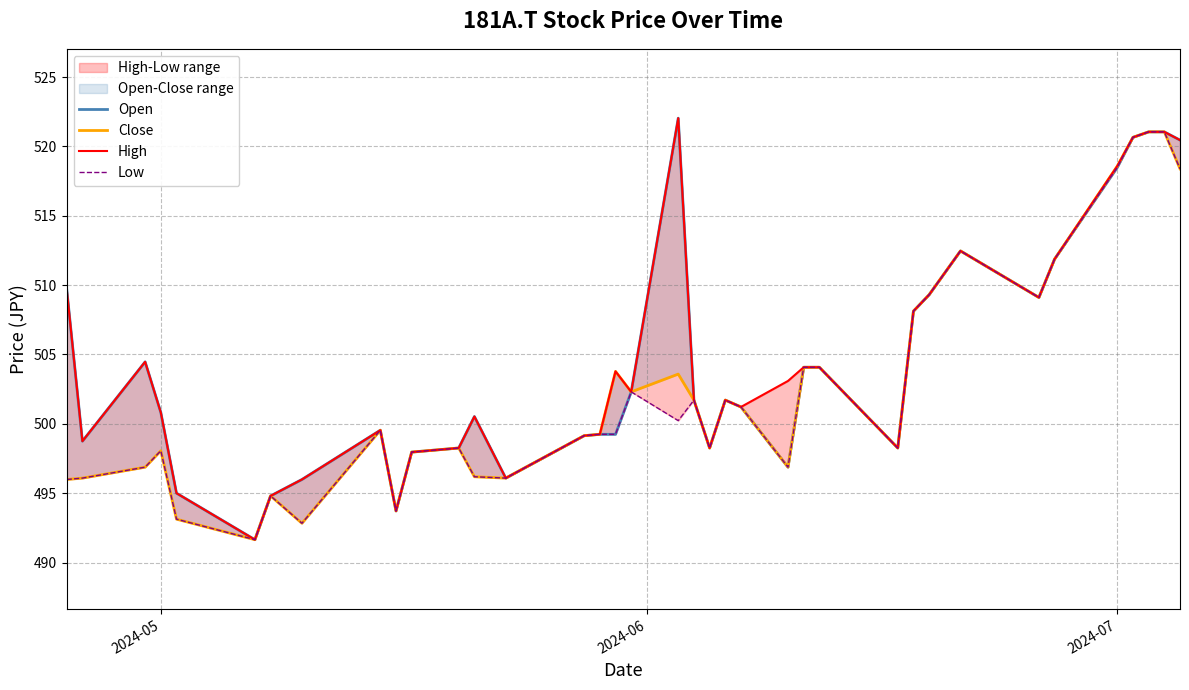

Is it true that Low equals 689.8 at 29?

False